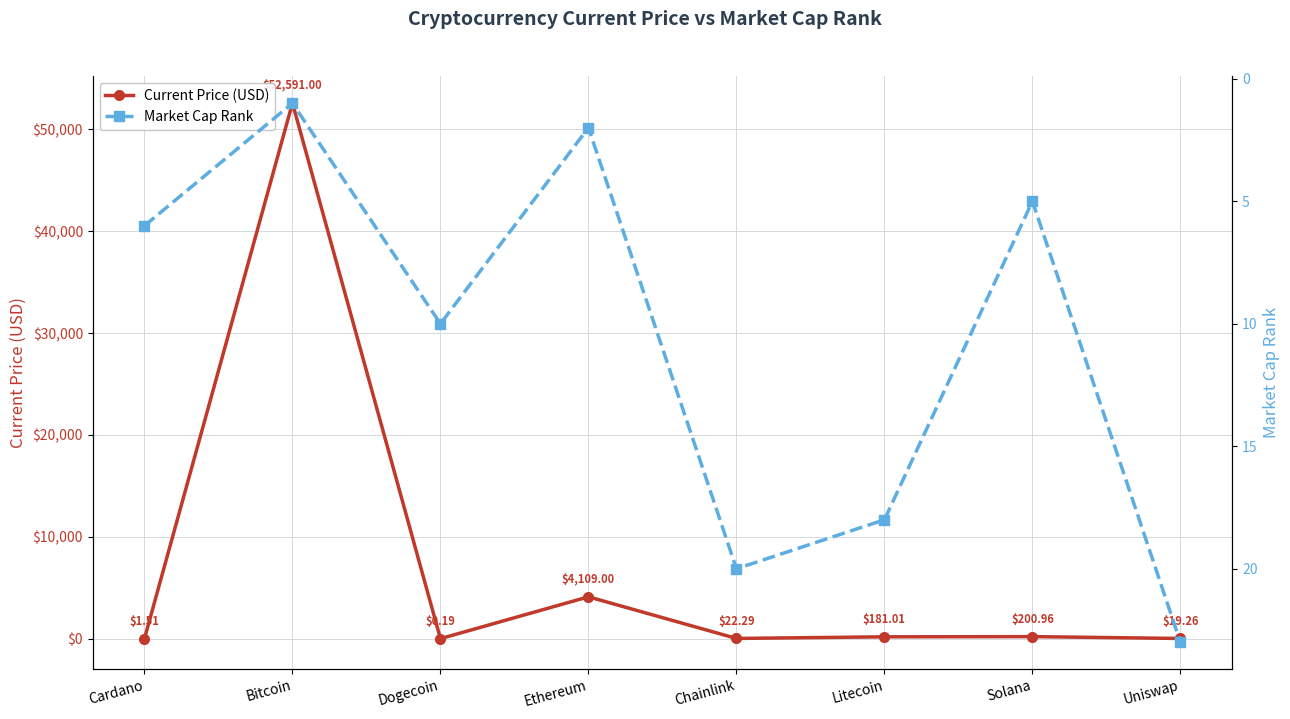

How many distinct data groups are displayed?

2